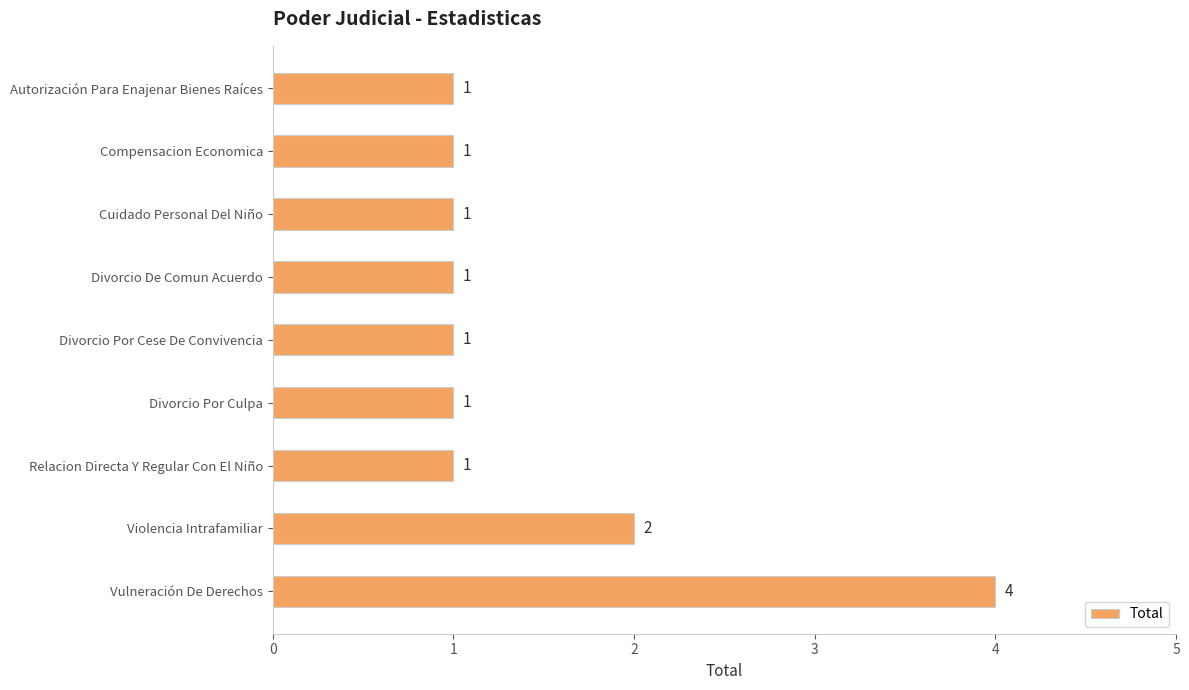

What is the average value?

1